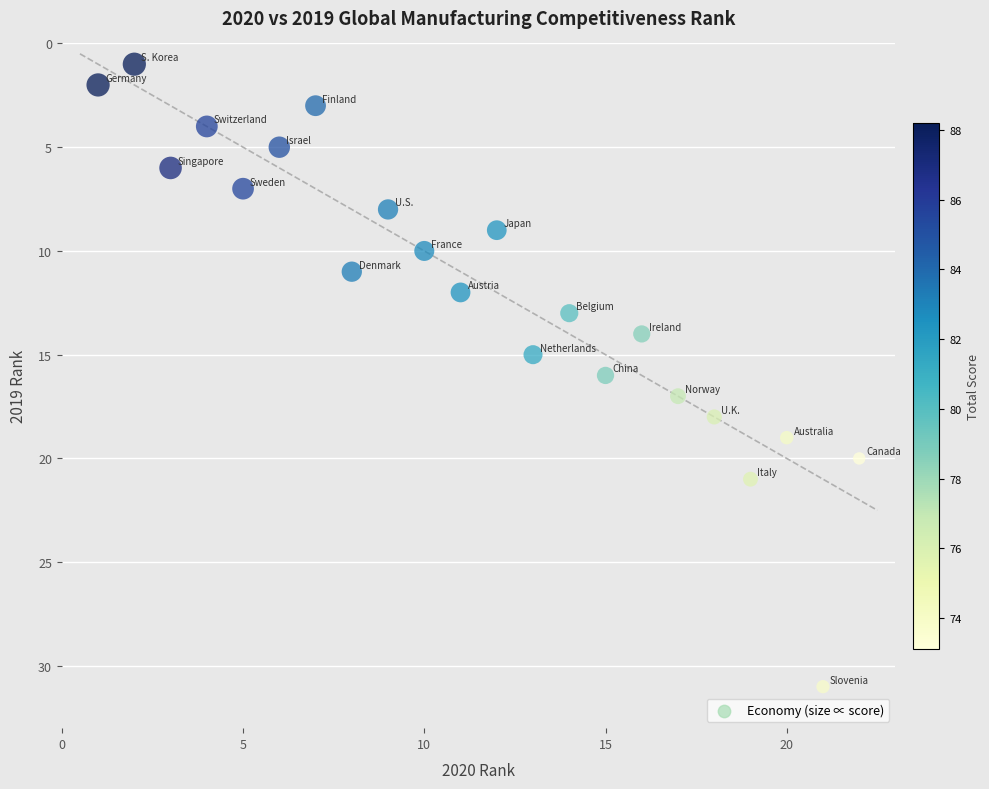

What is the range of Y values (max minus min)?

30